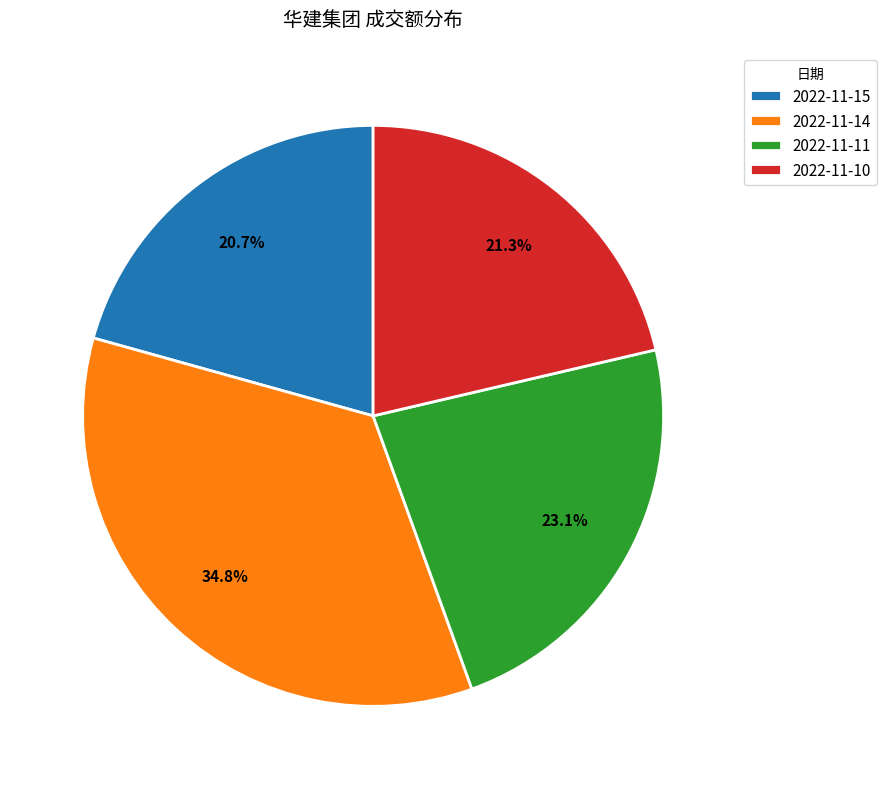

To the nearest percent, what is the difference between the largest and smallest slice percentages?

14%